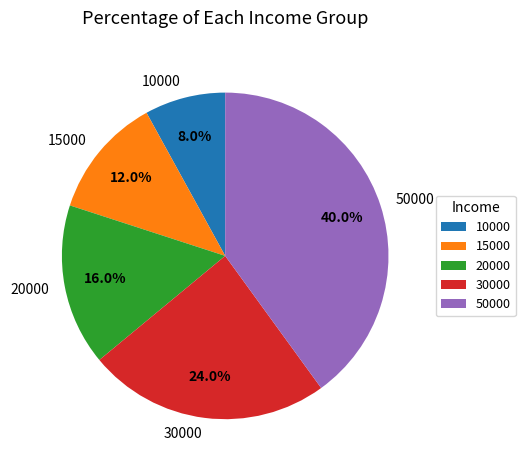

Between 30000 and 15000, which is larger?

30000